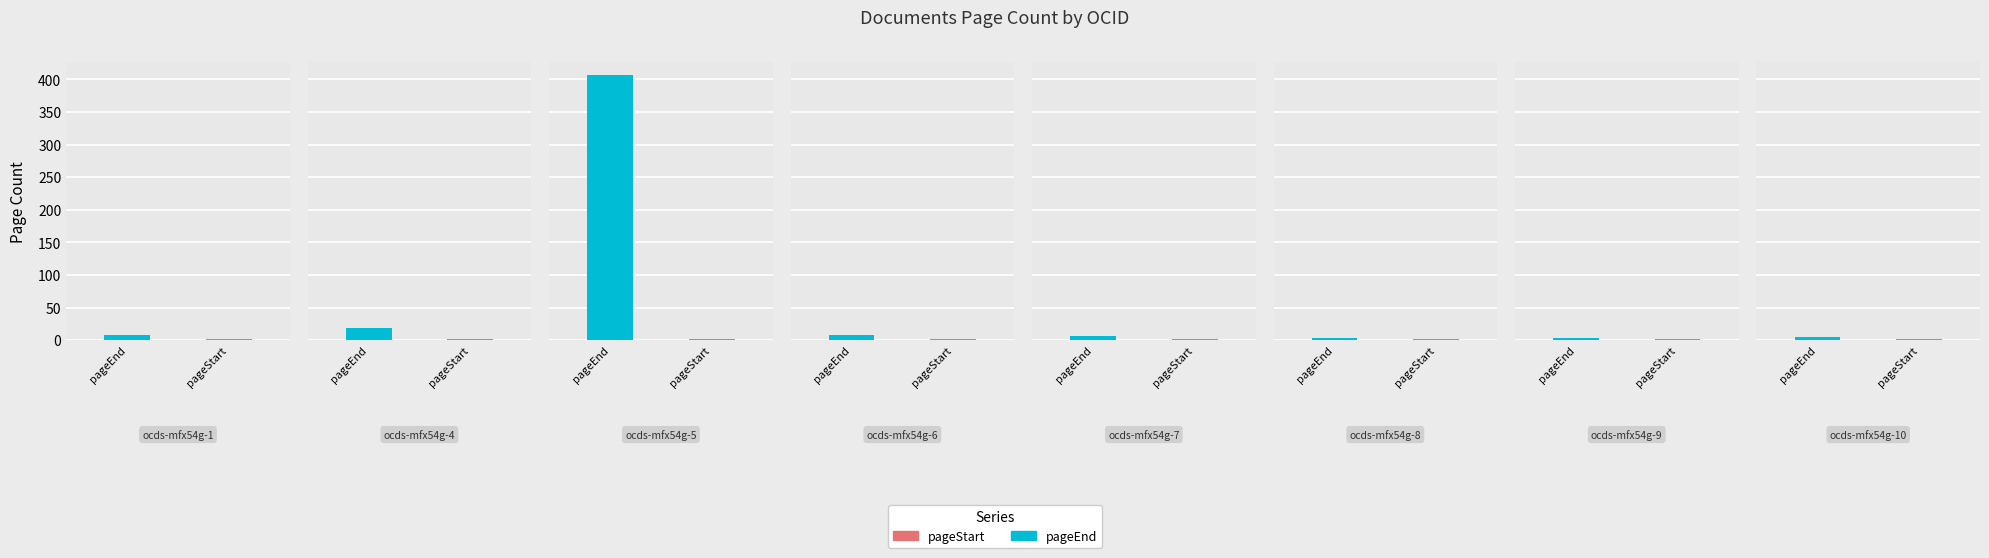

Which series changed the most between ocds-mfx54g-1 and ocds-mfx54g-5?

awards/0/documents/0/pageEnd